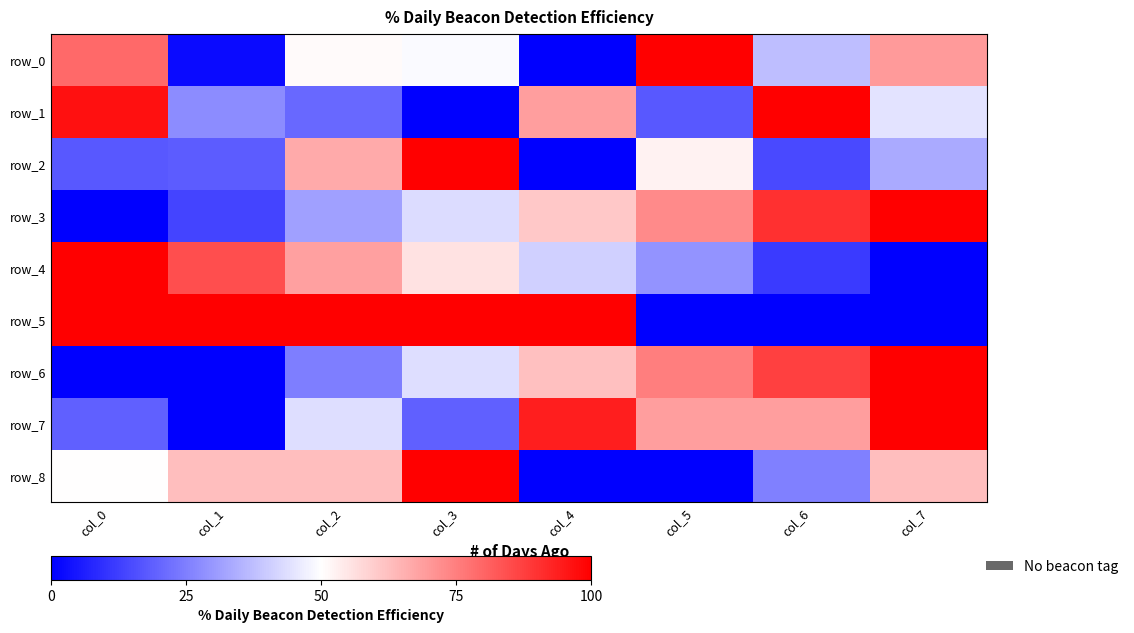

What is the average value of the row_2 series?

0.4